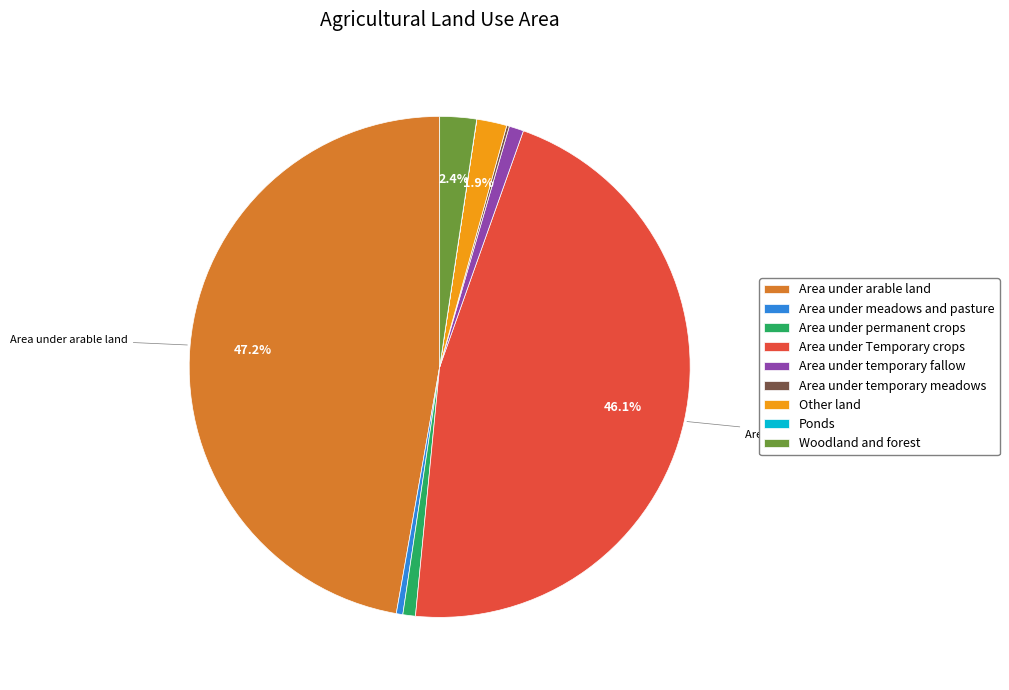

What percentage is NOT represented by Area under Temporary crops?

53.9%